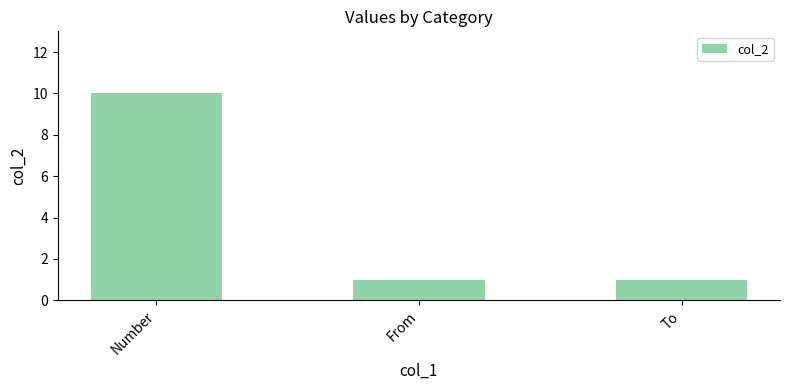

Does the chart contain stacked bars?

No